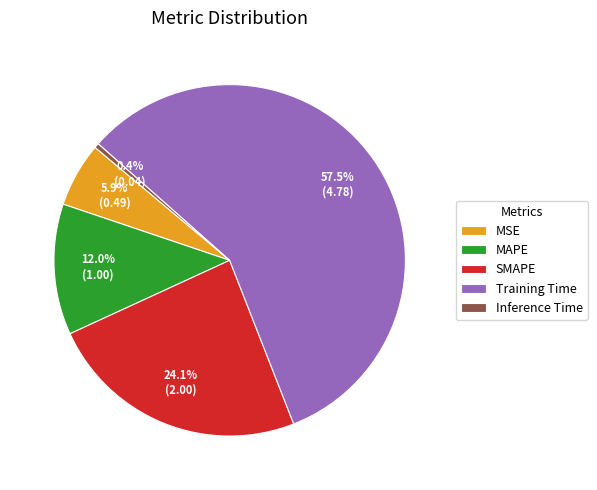

Is MAPE the majority of the pie?

No